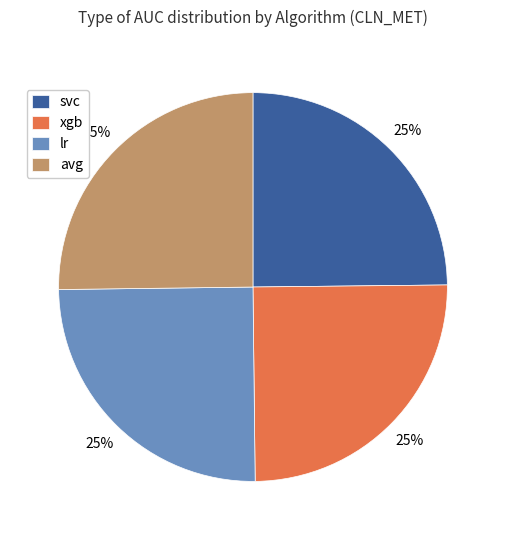

Approximately how many times larger is the value at xgb compared to avg?

1.0